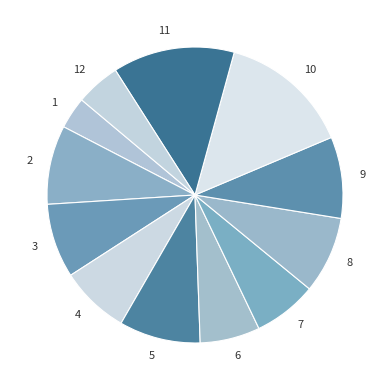

Is 11 the majority of the pie?

No